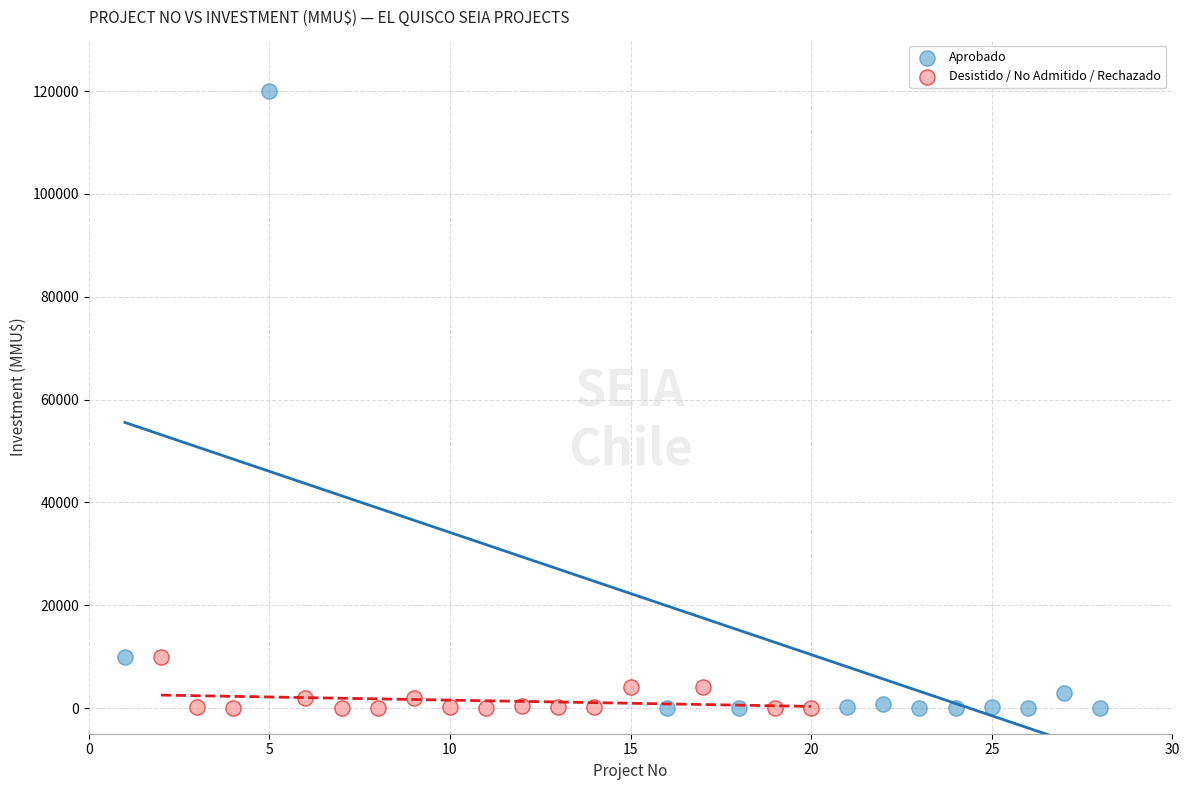

Which series contains the highest Y value?

Aprobado